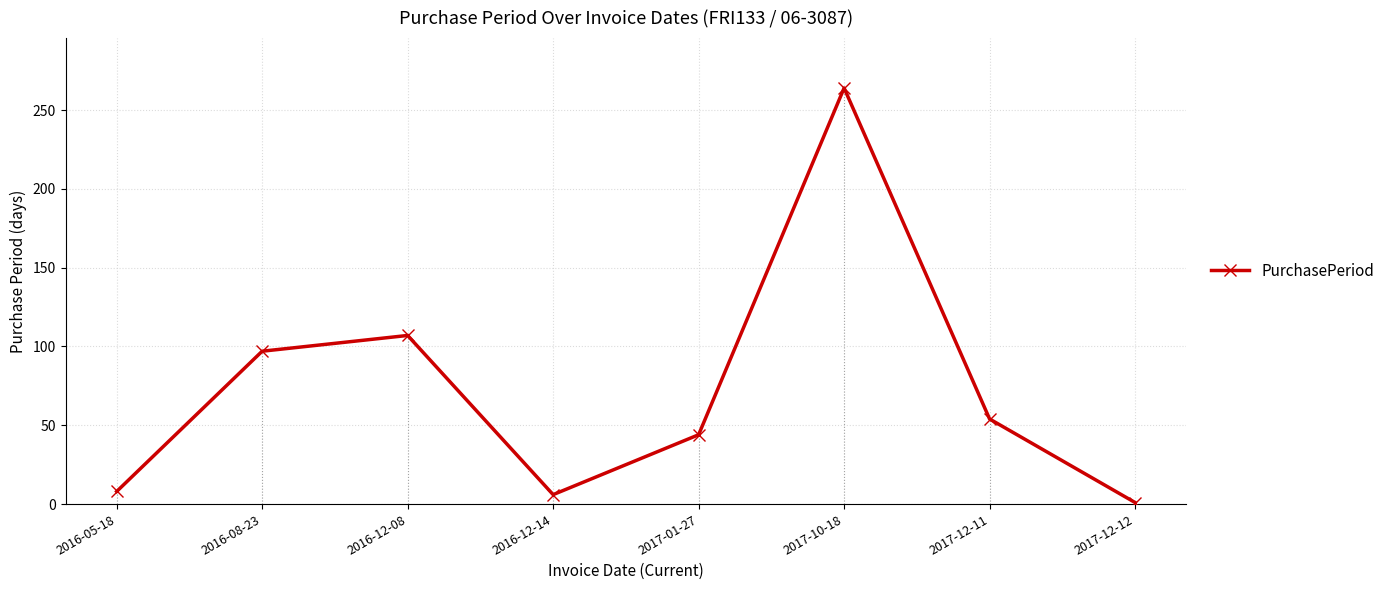

The value at 2017-12-11 is 54. True or false?

True